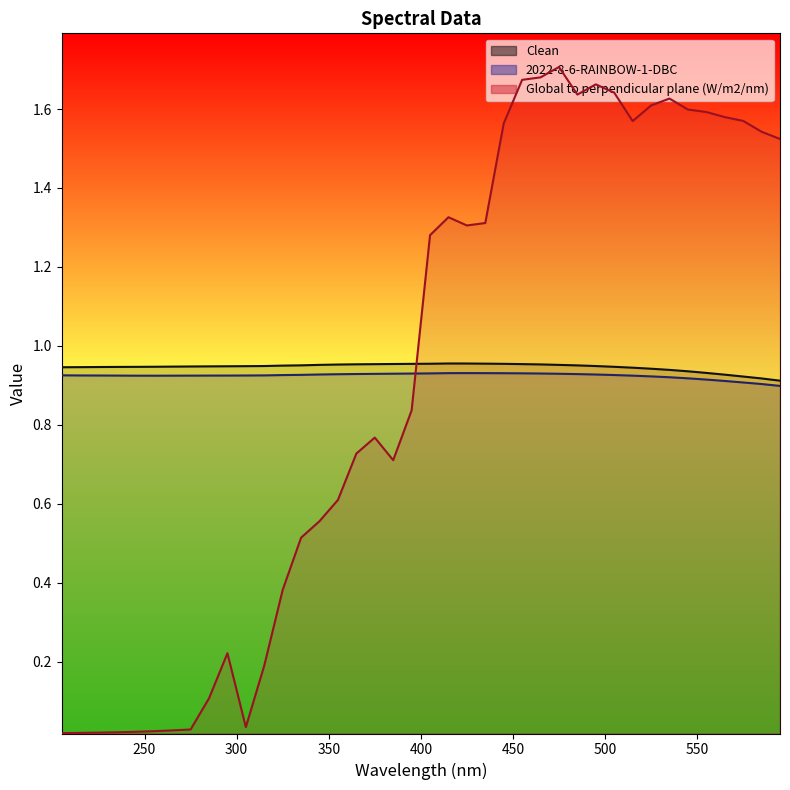

How many Clean values are between 0 and 1?

40